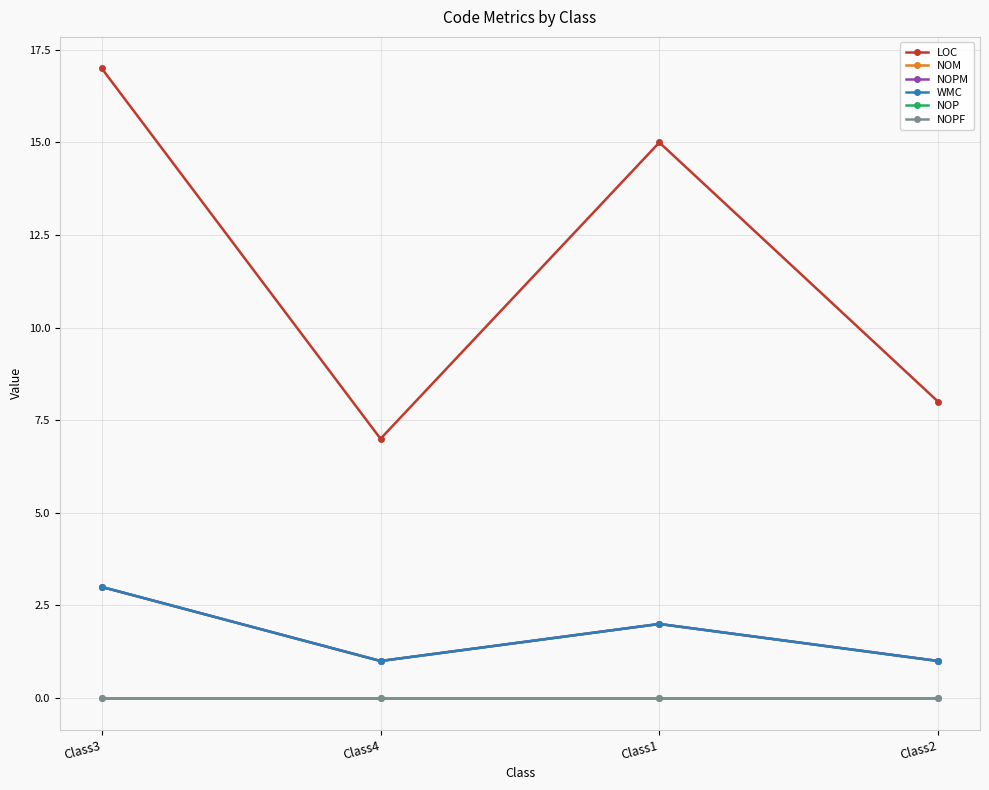

True or false: NOP has a value of 0 at Class2.

True